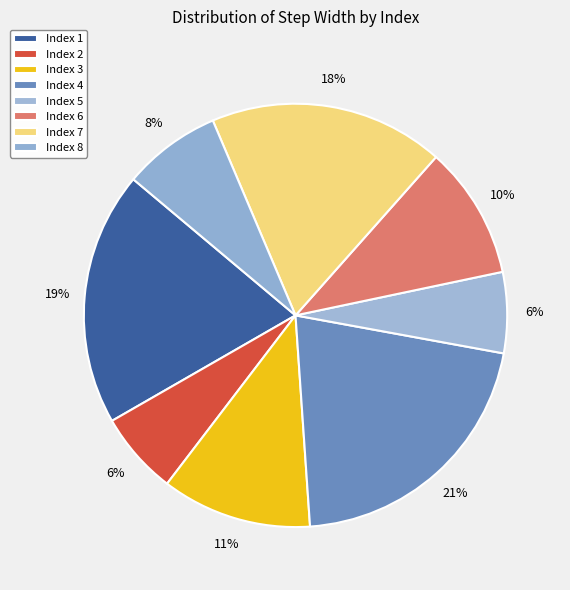

Count the number of slices in the pie.

8